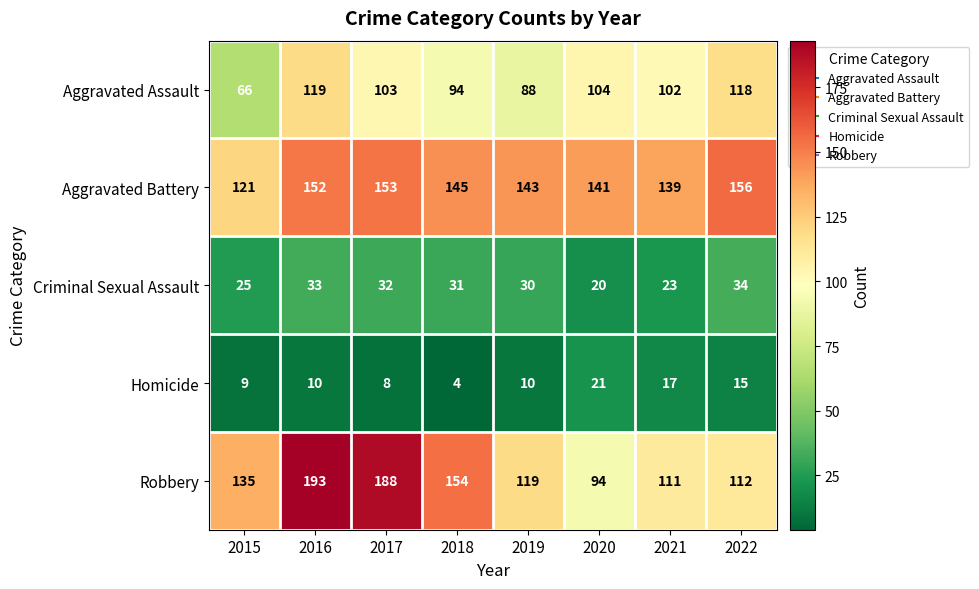

Which series changed the most between 2015 and 2017?

Robbery